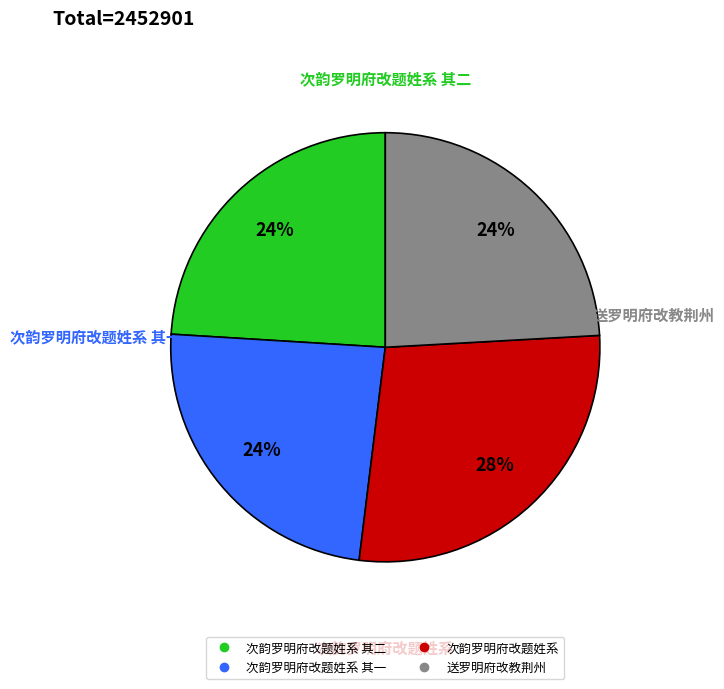

To the nearest percent, what is the average slice percentage?

25%